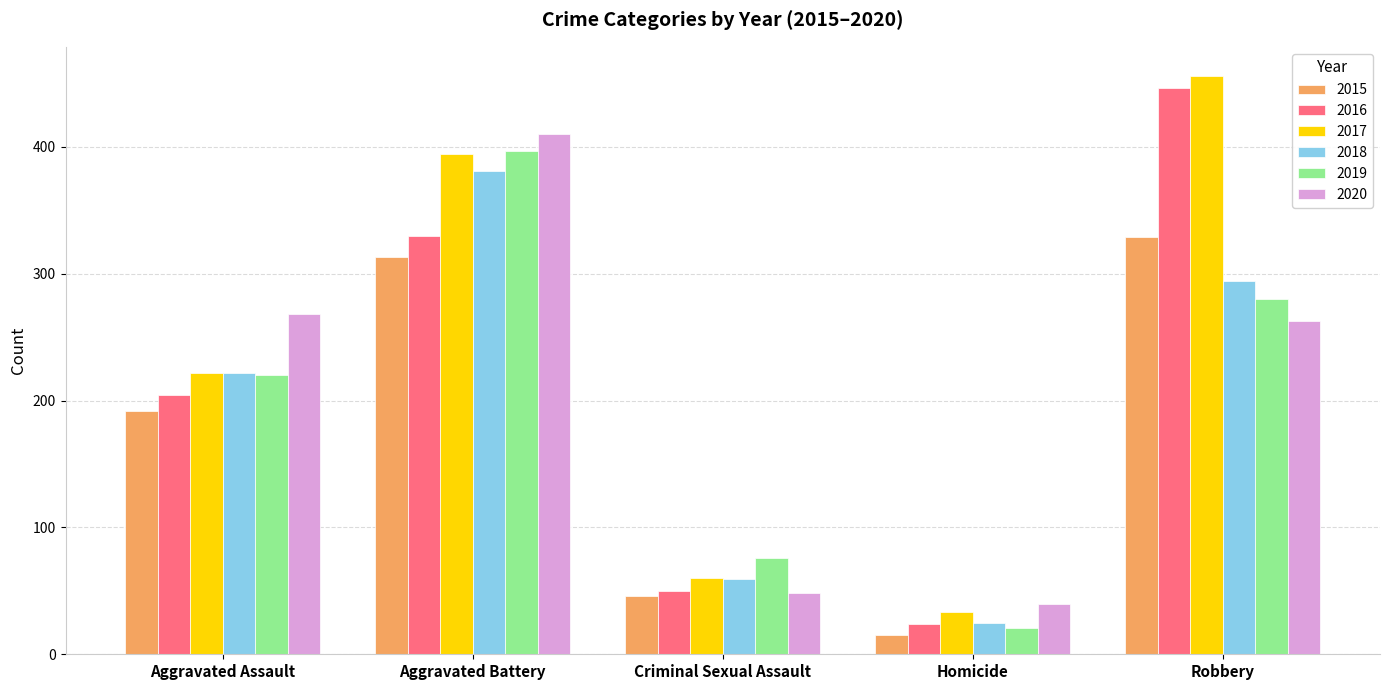

How many bars are there in each group?

6